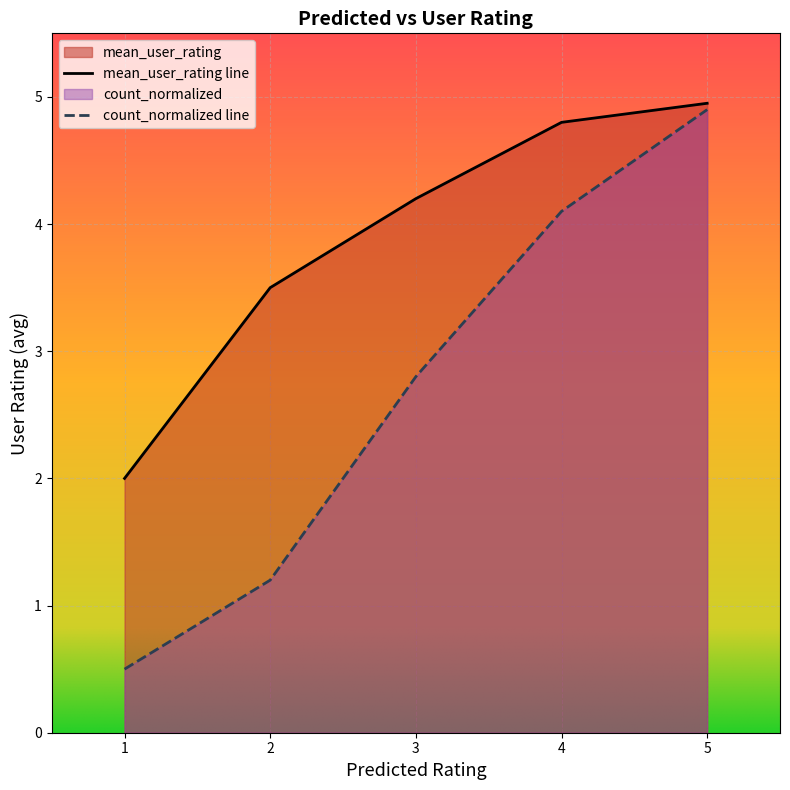

Reading left to right, extract all data points from this chart.

mean_user_rating: 2.0	3.5	4.2	4.8	5.0
count_normalized: 0.5	1.2	2.8	4.1	4.9